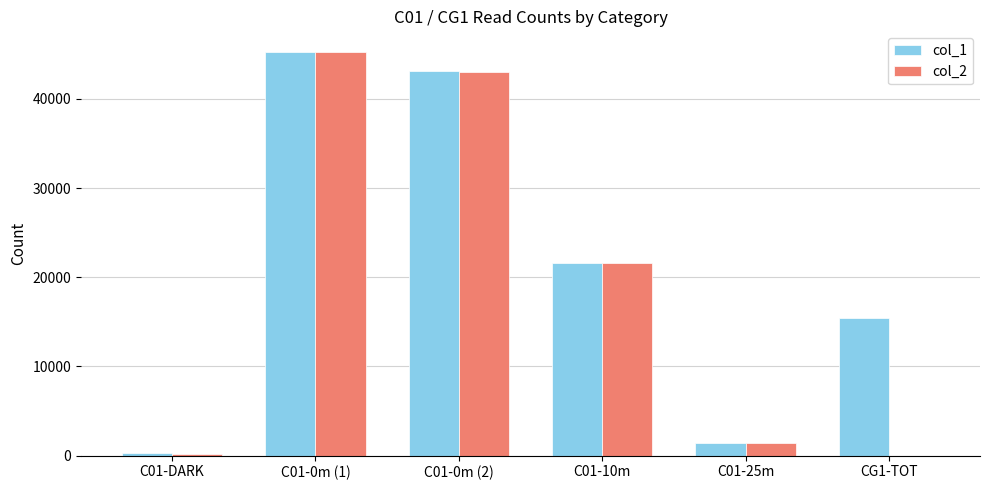

Reading left to right, transcribe all the data shown in this chart.

col_1: 300	45301	43074	21646	1469	15382
col_2: 215	45216	42989	21561	1384	0